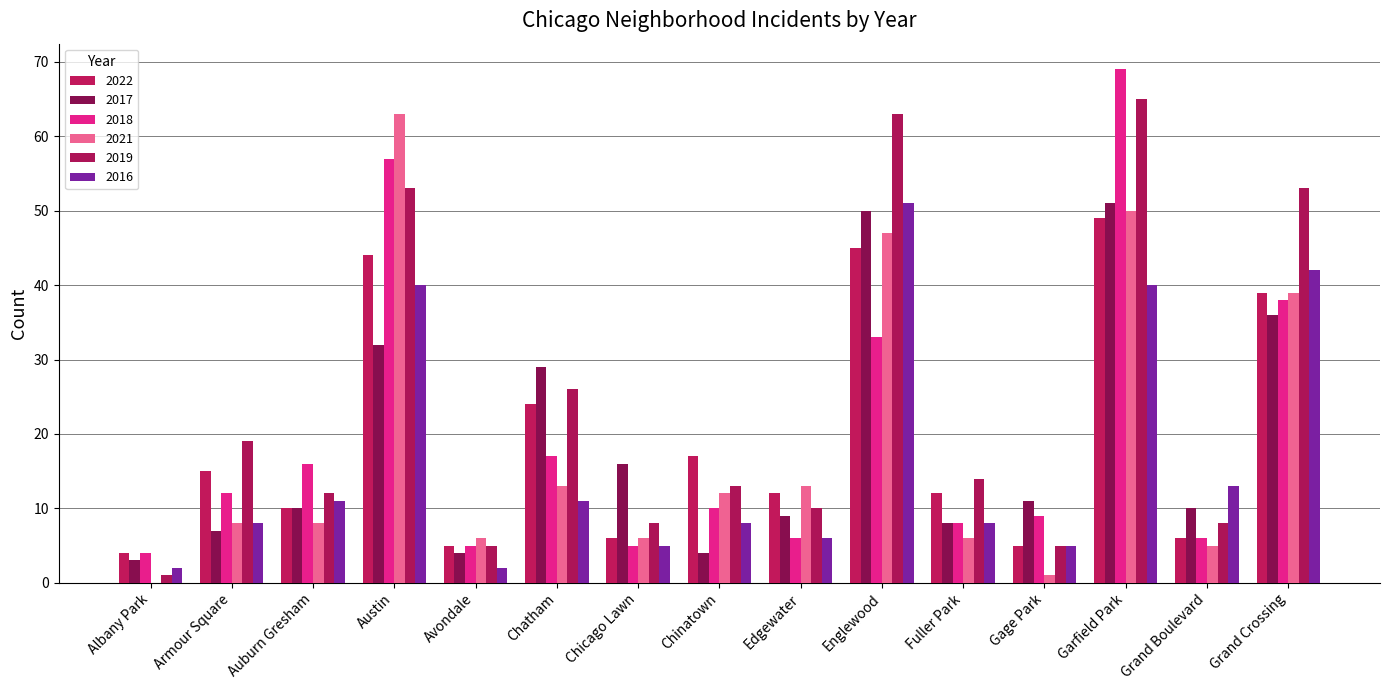

Which has a higher value, Auburn Gresham or Avondale?

Auburn Gresham